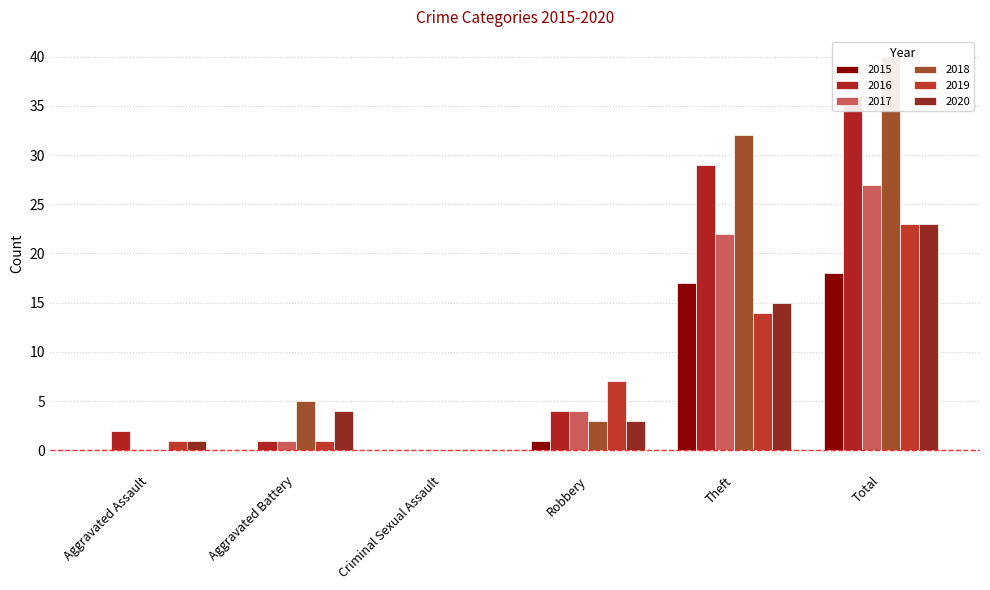

How many groups of bars are there?

6